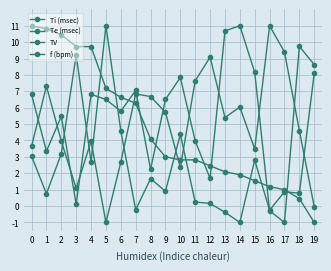

How many distinct data groups are displayed?

4